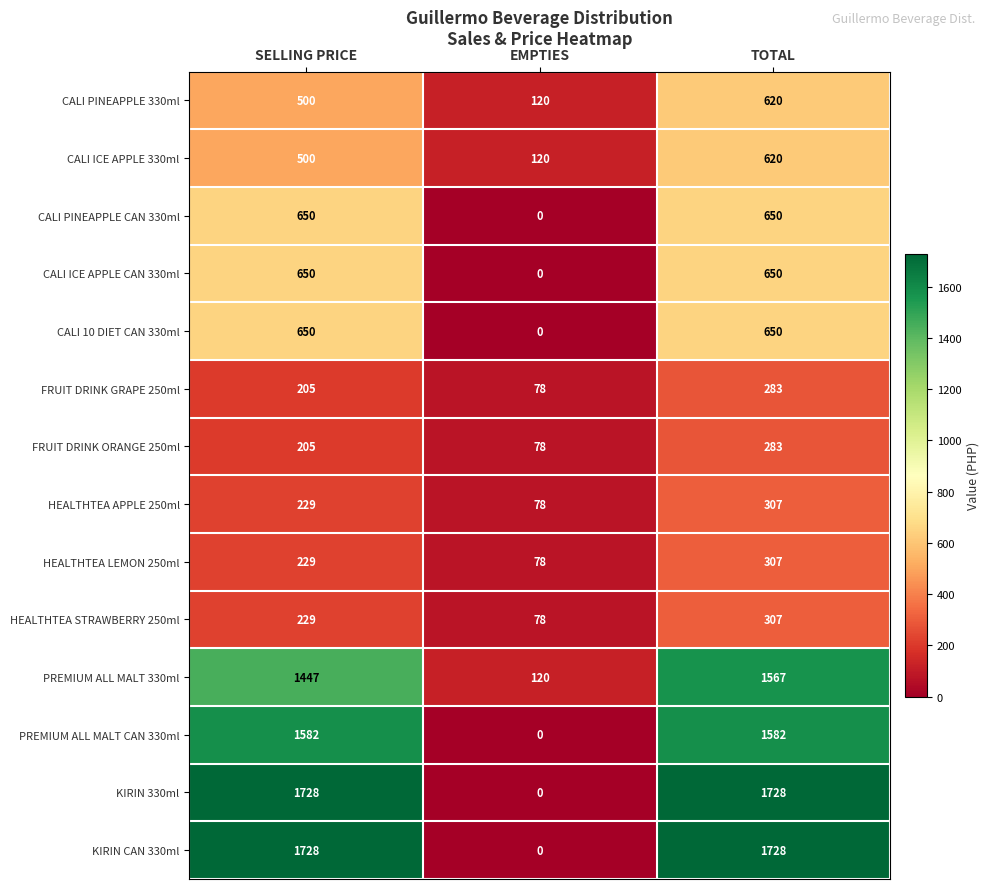

Which label corresponds to the smallest value in the chart?

EMPTIES